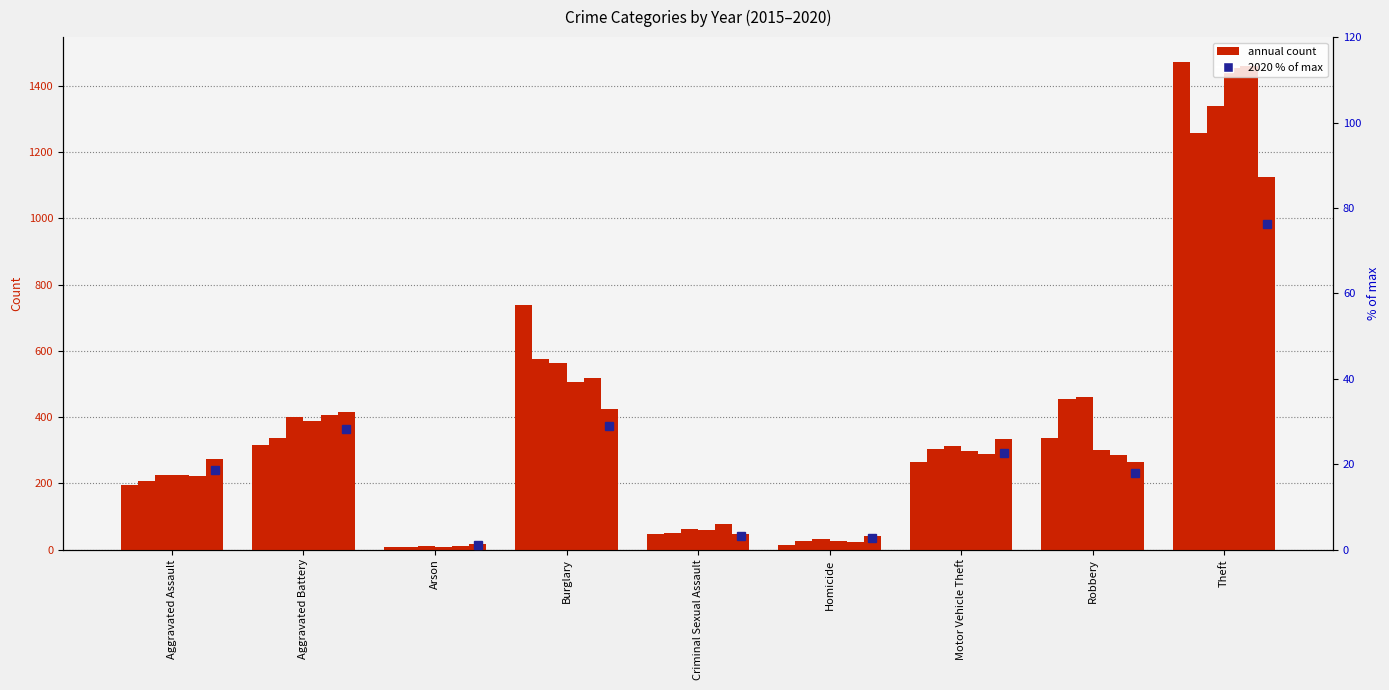

How many data points in 2017 are above 312?

4